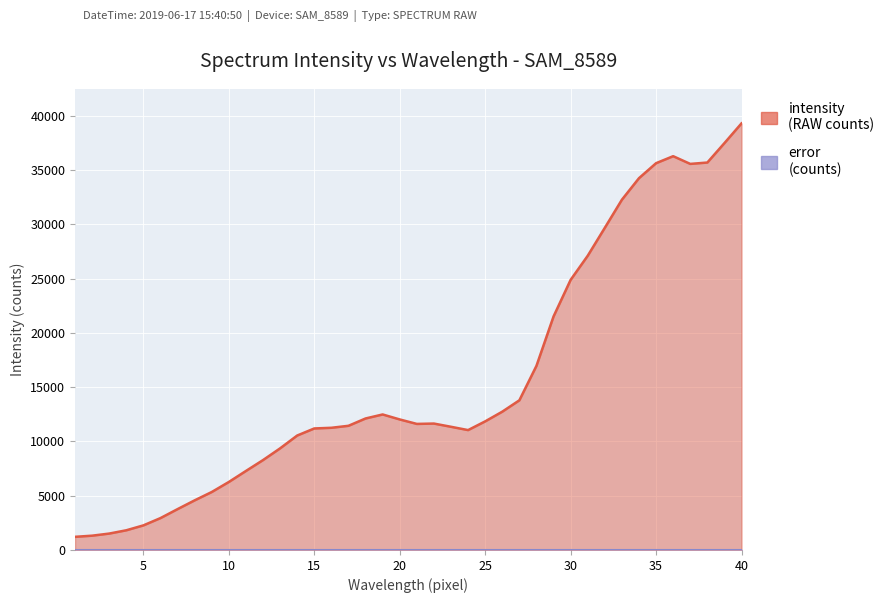

What is the value of the 34th point from the left?

34244